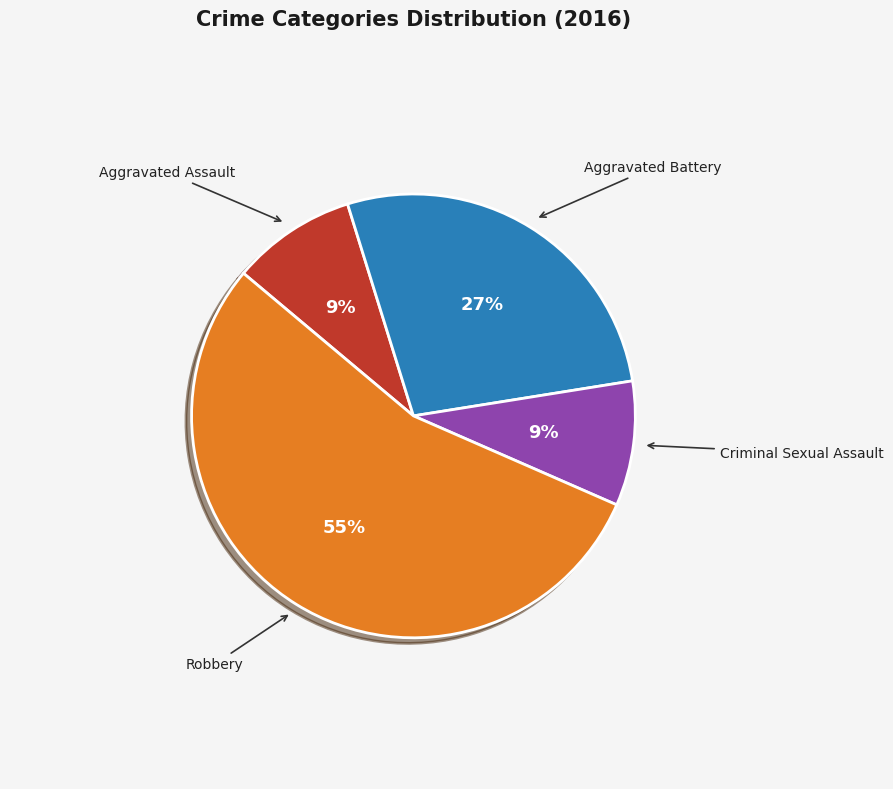

Which category has the biggest portion of the pie?

Robbery